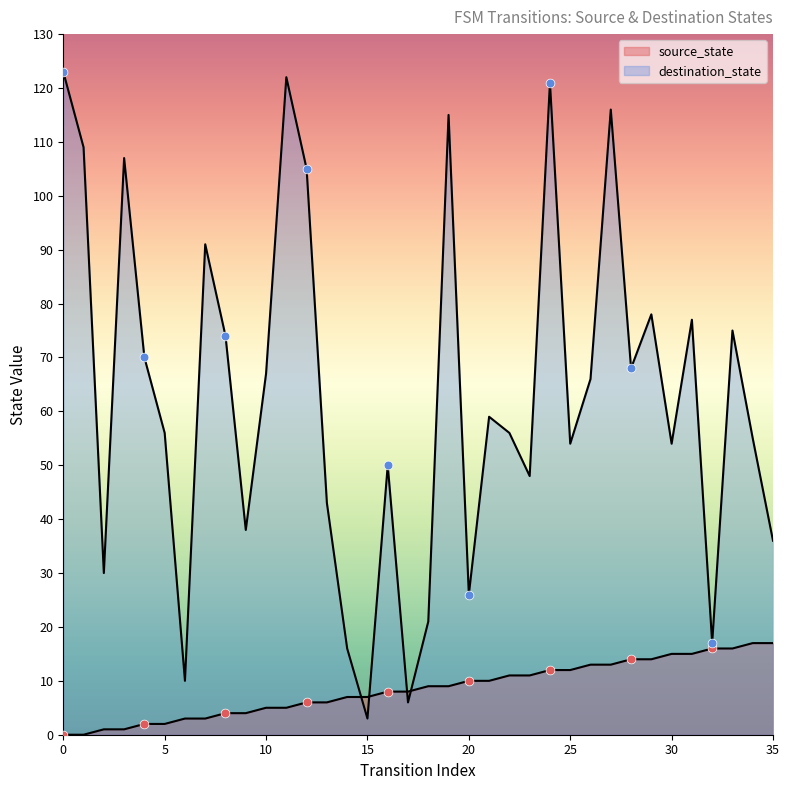

What is the total value across all series at 25?

66